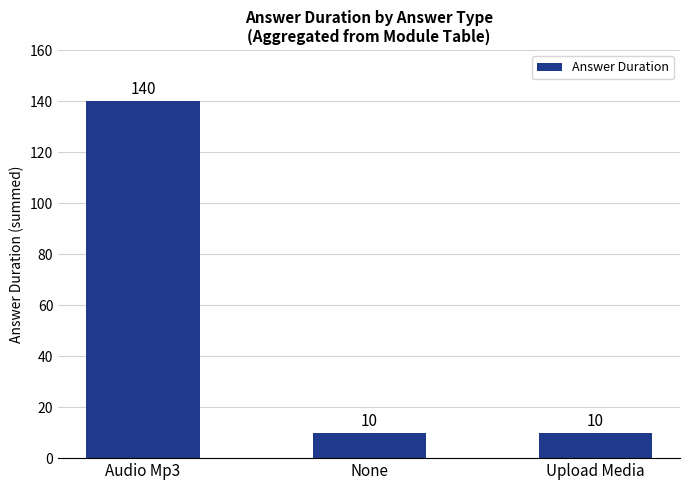

Is it true that the value at None is 10?

True